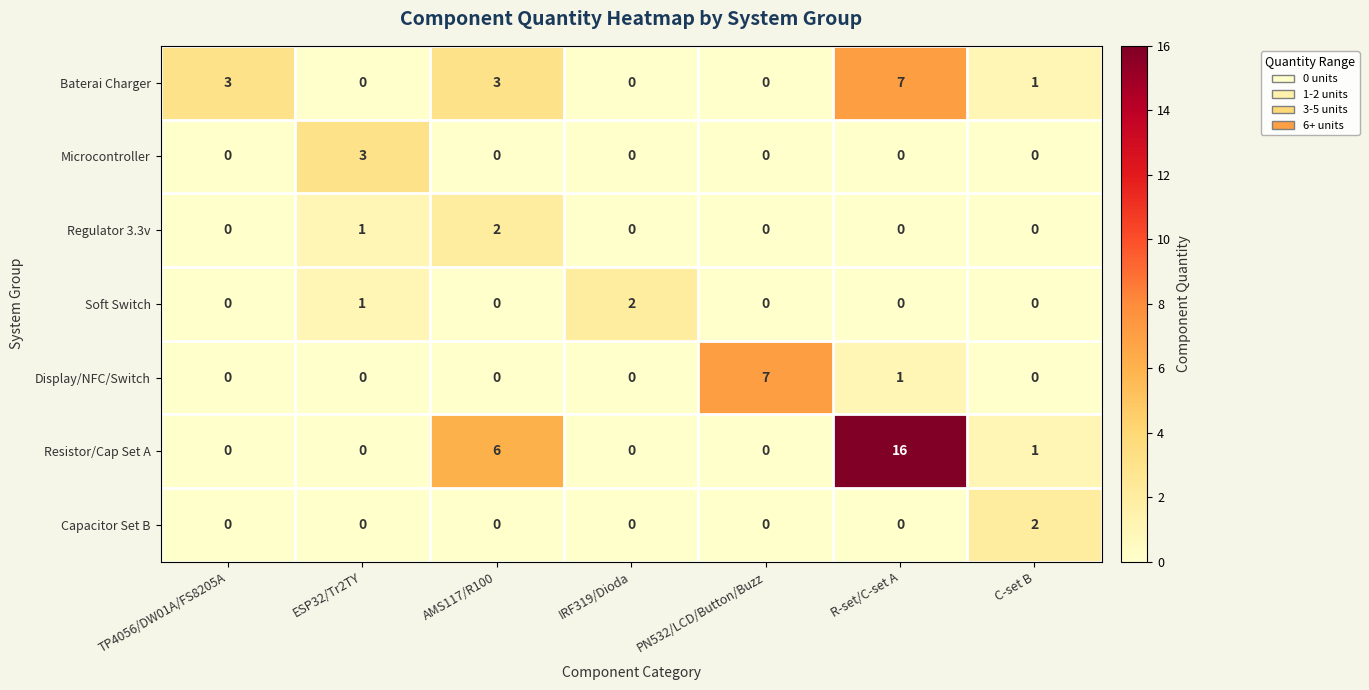

How many series are shown in this chart?

7